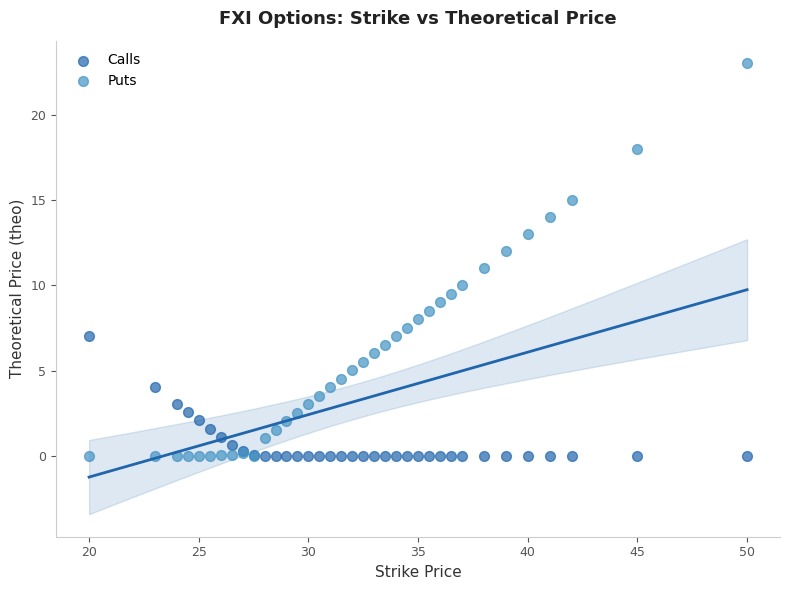

What are all the series names shown in the legend?

Calls, Puts